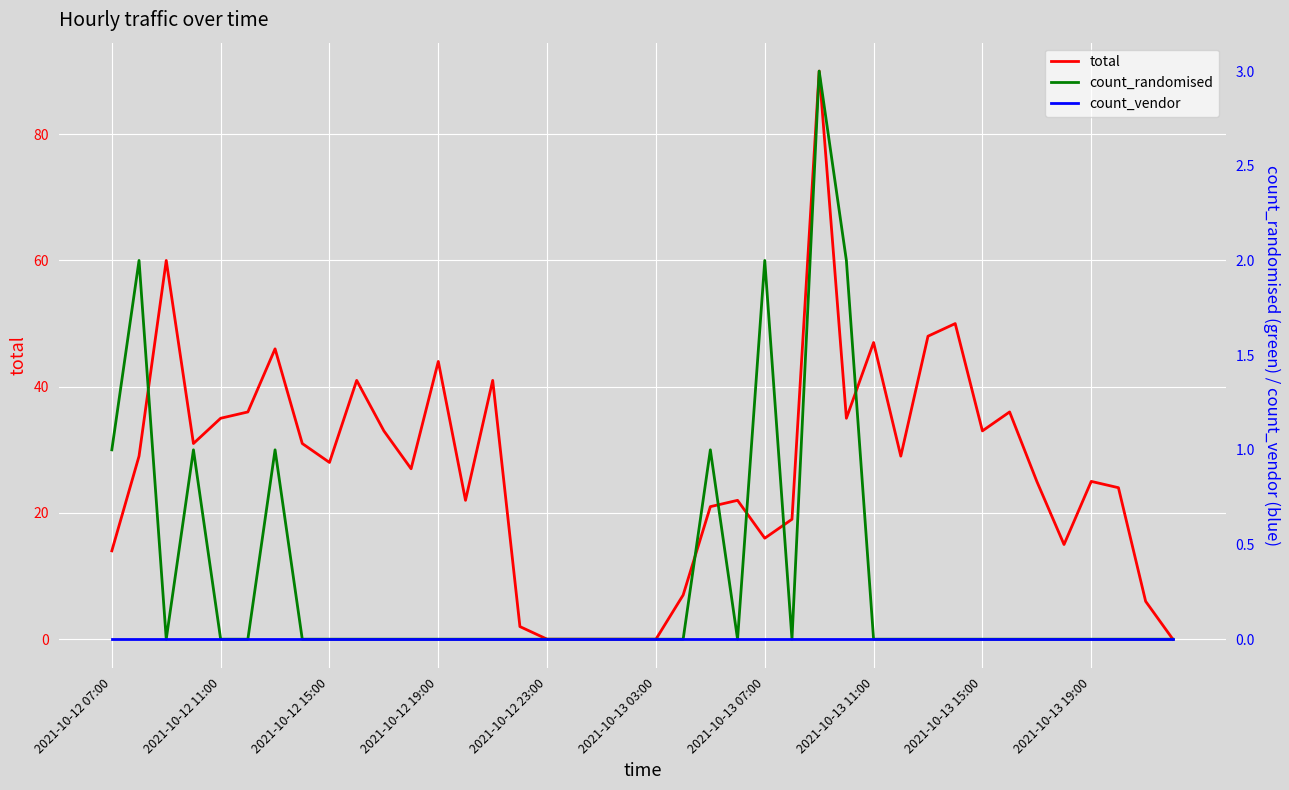

The value of total at 2021-10-12 11:00 is 35. True or false?

True